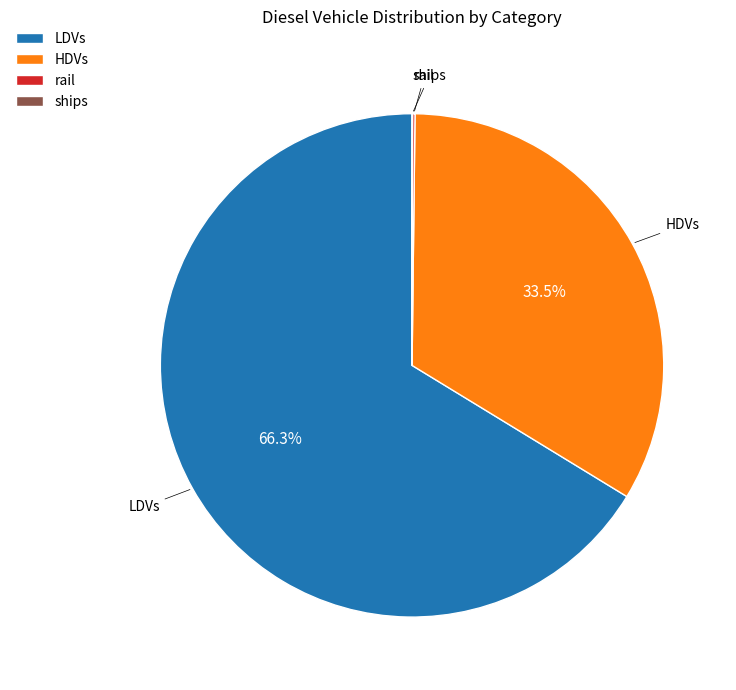

Combined, do HDVs and LDVs account for over 50%?

Yes